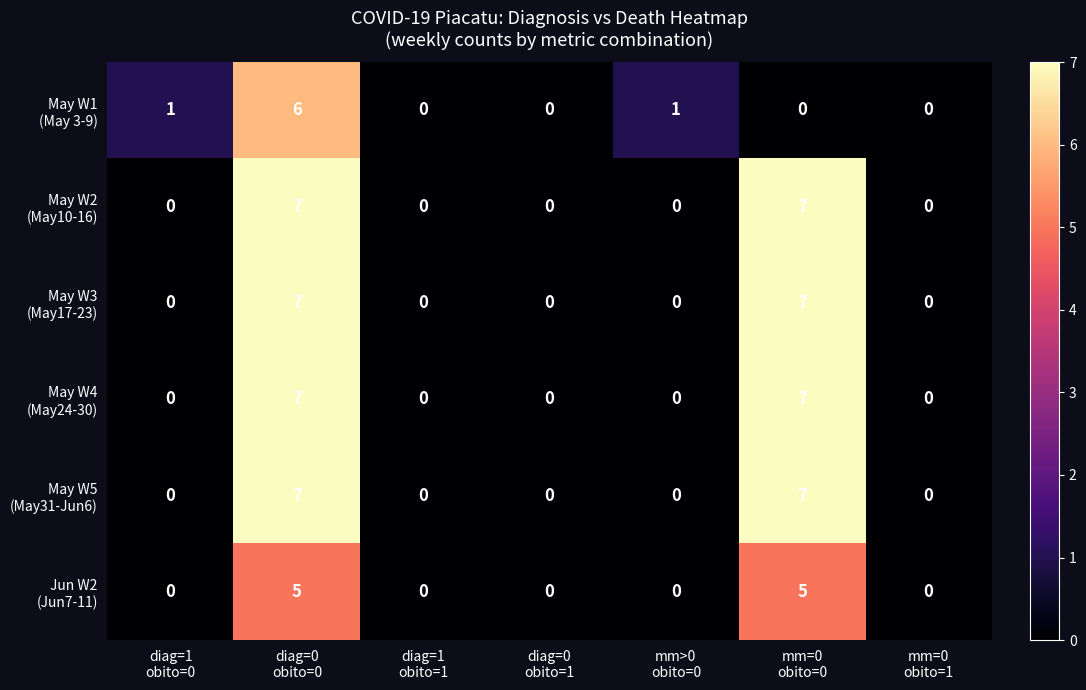

What is the greatest value displayed?

7